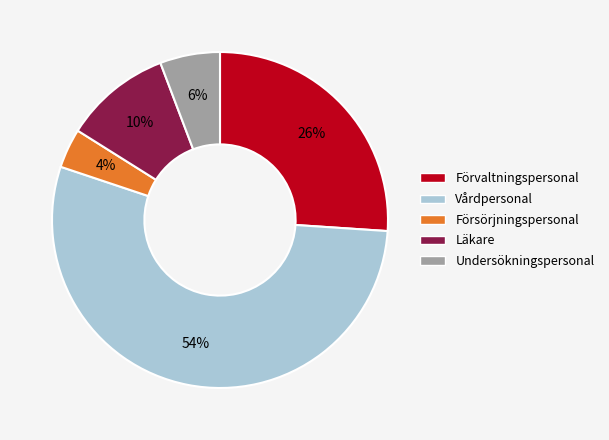

Is there any slice that represents more than half of the pie?

Yes